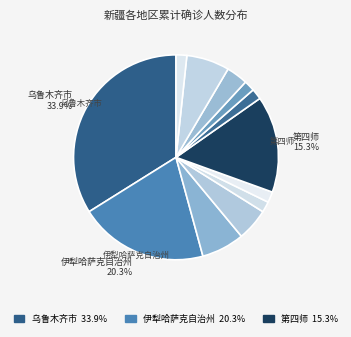

Which slice is the largest?

乌鲁木齐市